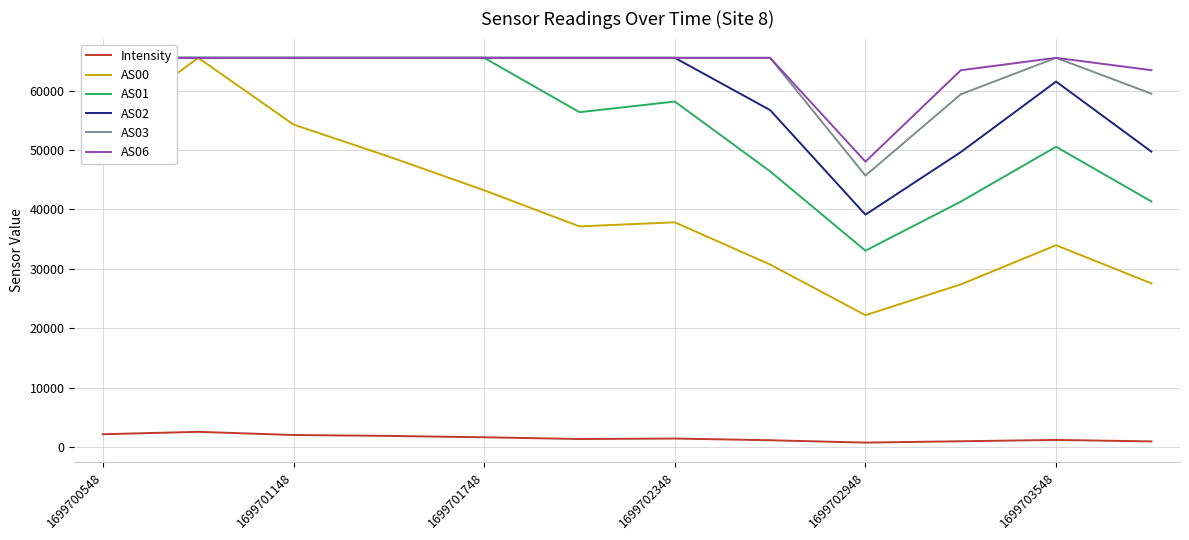

What is the difference between the second highest and minimum values in the AS06 series?

17481.0